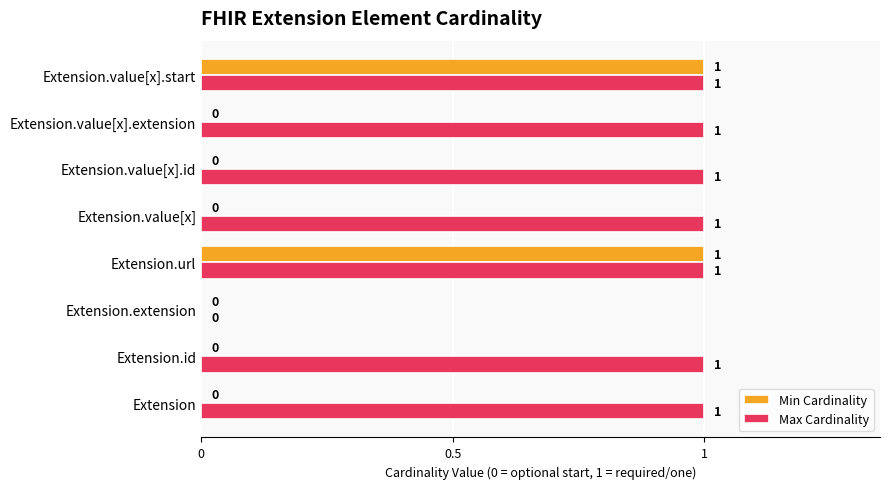

Which series has the largest total across all categories?

Max Cardinality